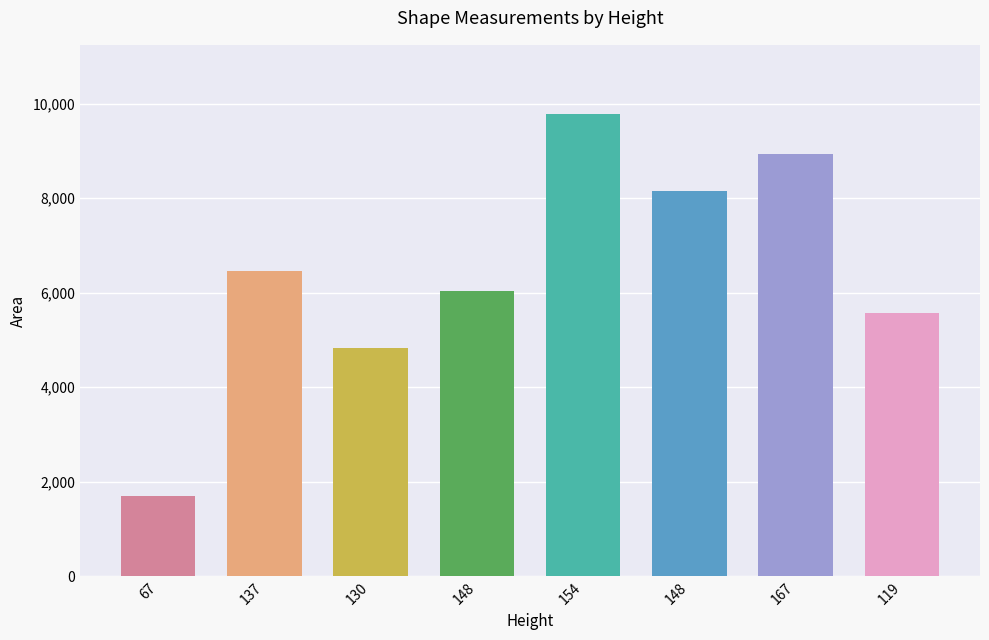

How many bars are there in total?

8